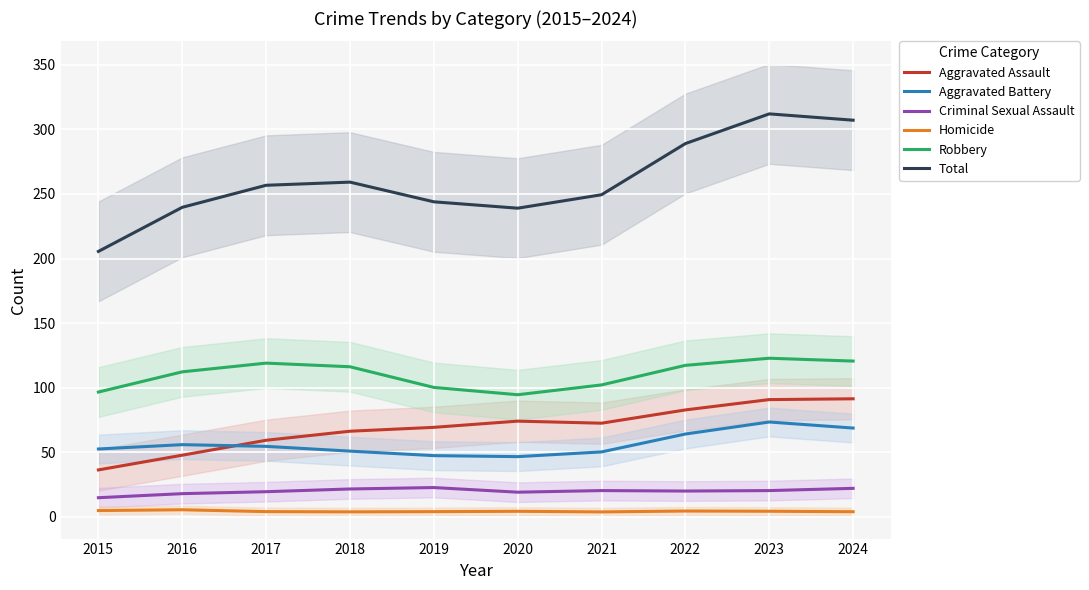

What is the sum of all Criminal Sexual Assault values?

199.0